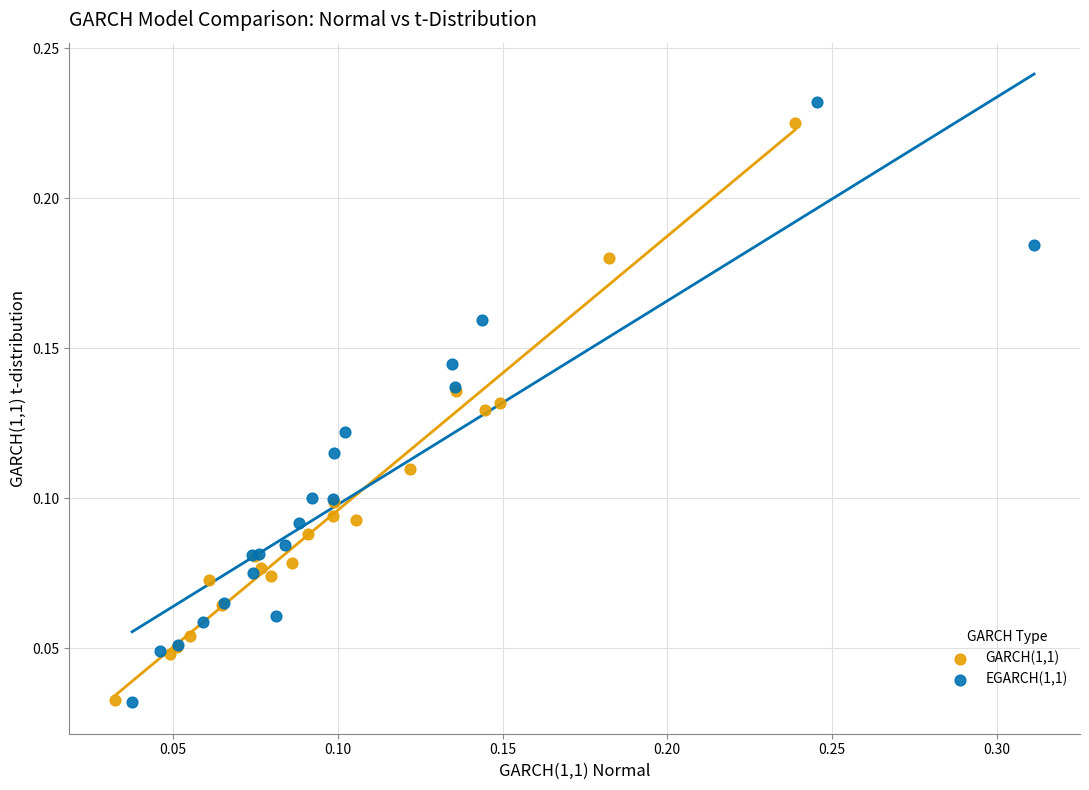

What are all the series names shown in the legend?

GARCH(1,1), EGARCH(1,1)